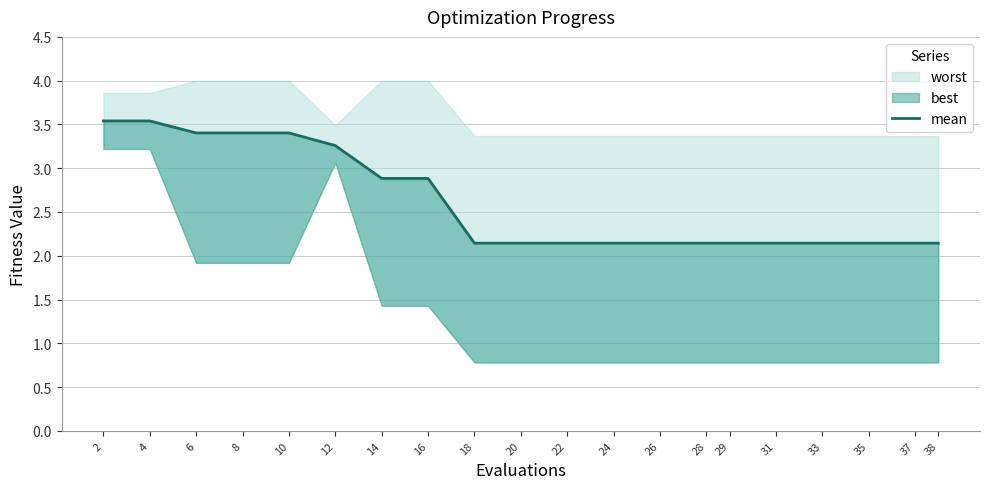

How many lines are shown in the chart?

1